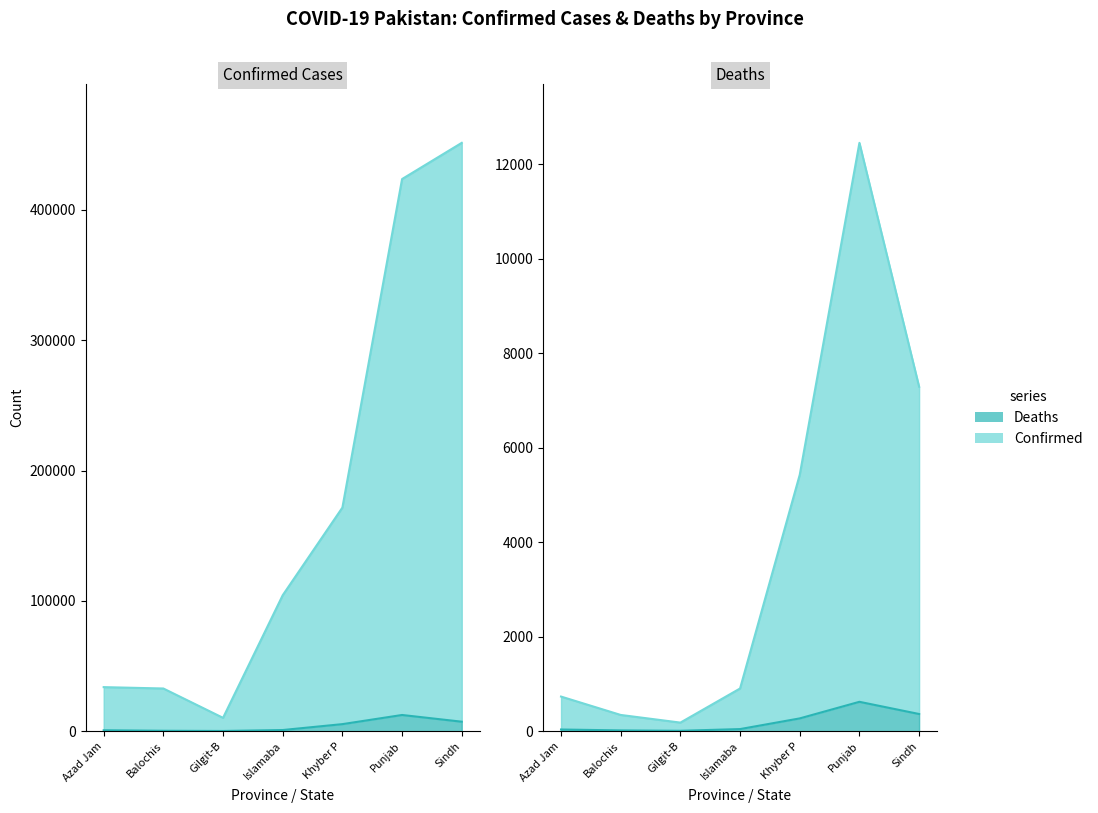

Read the Low Estimate line value at Punjab, to the nearest 10.

620